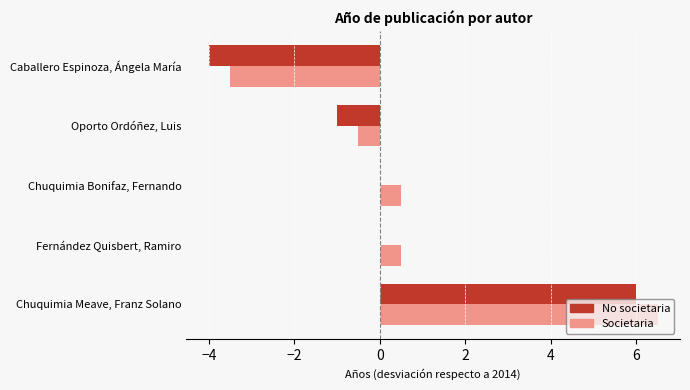

Count the number of data series in this chart.

2